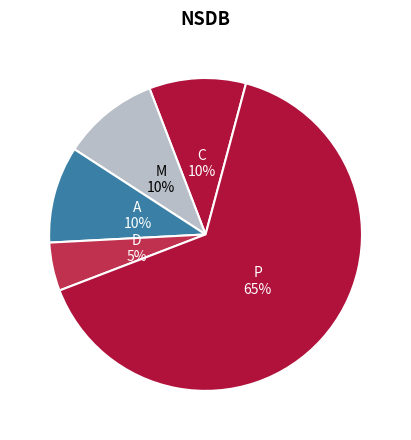

Between A and D, which is larger?

A